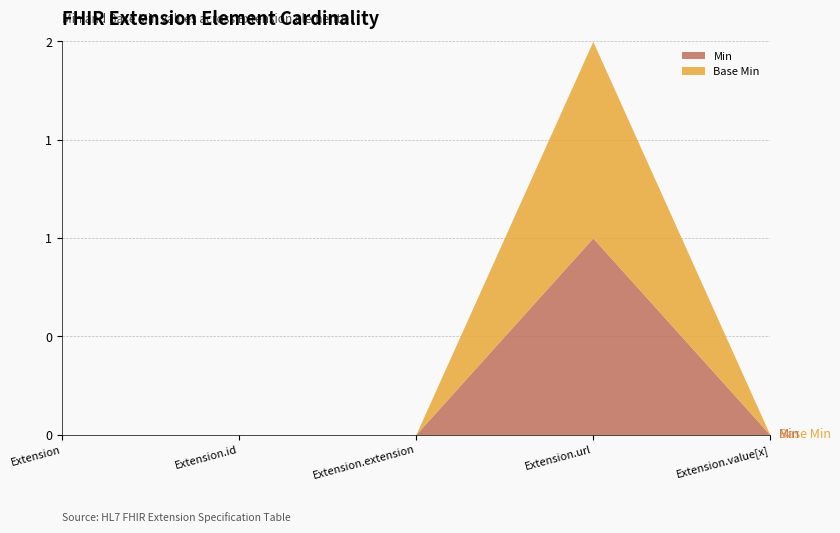

Which category has the highest value in the Min series?

Extension.url